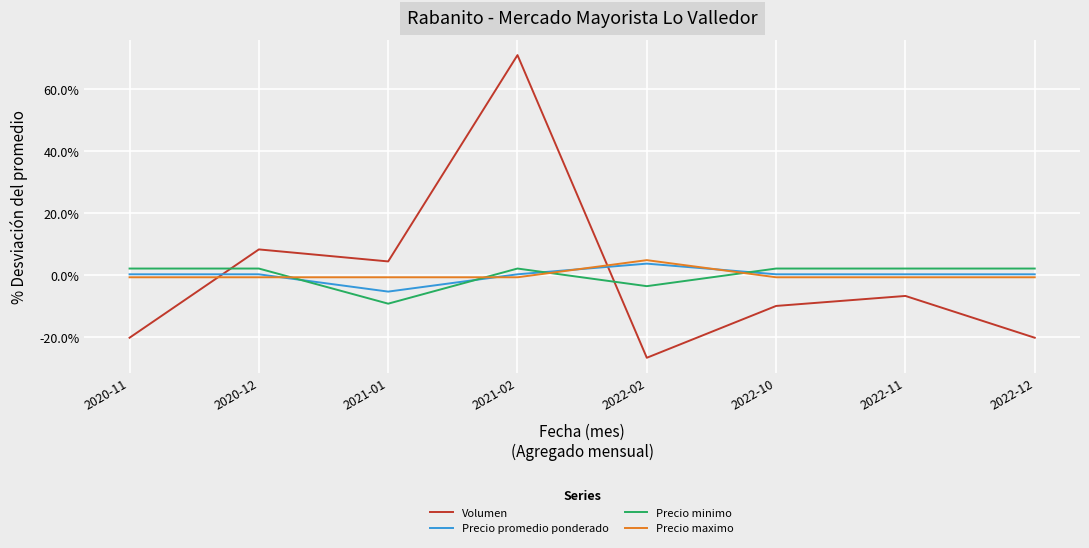

Which series changed the most between 2021-02 and 2022-12?

Volumen